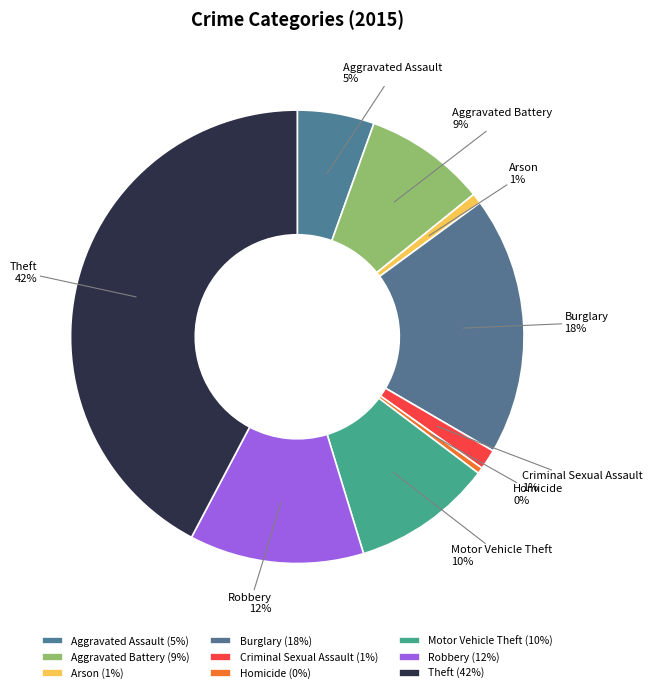

To the nearest percent, what is the average slice percentage?

11%